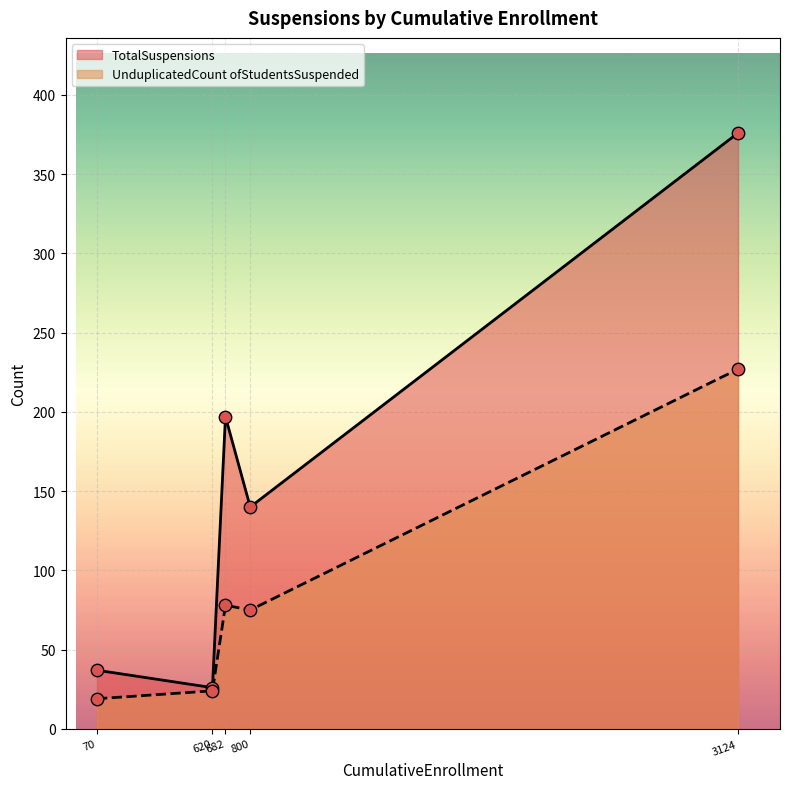

What are all the series names shown in the legend?

TotalSuspensions, UnduplicatedCount ofStudentsSuspended